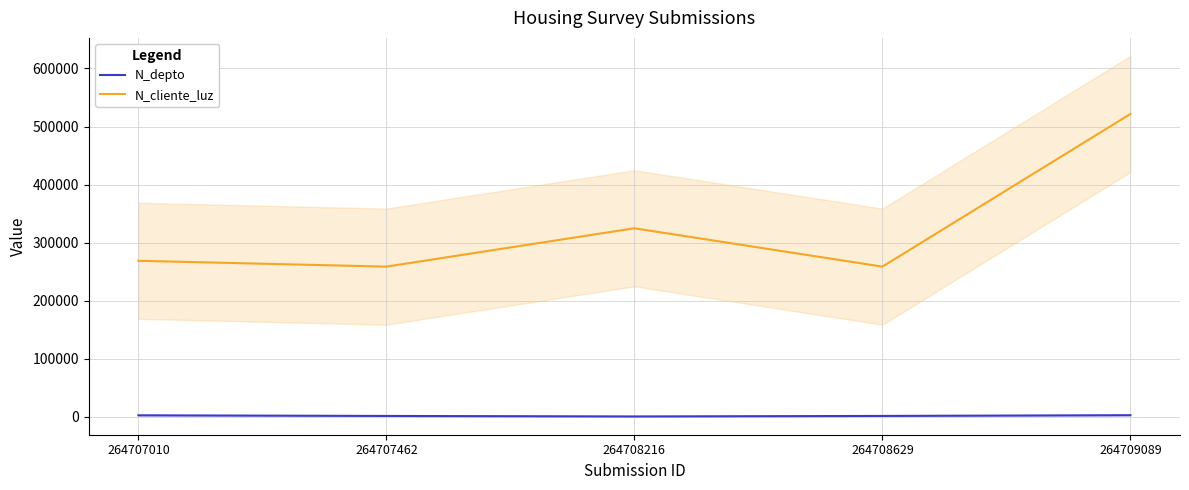

Which series has the widest spread of values?

N_cliente_luz